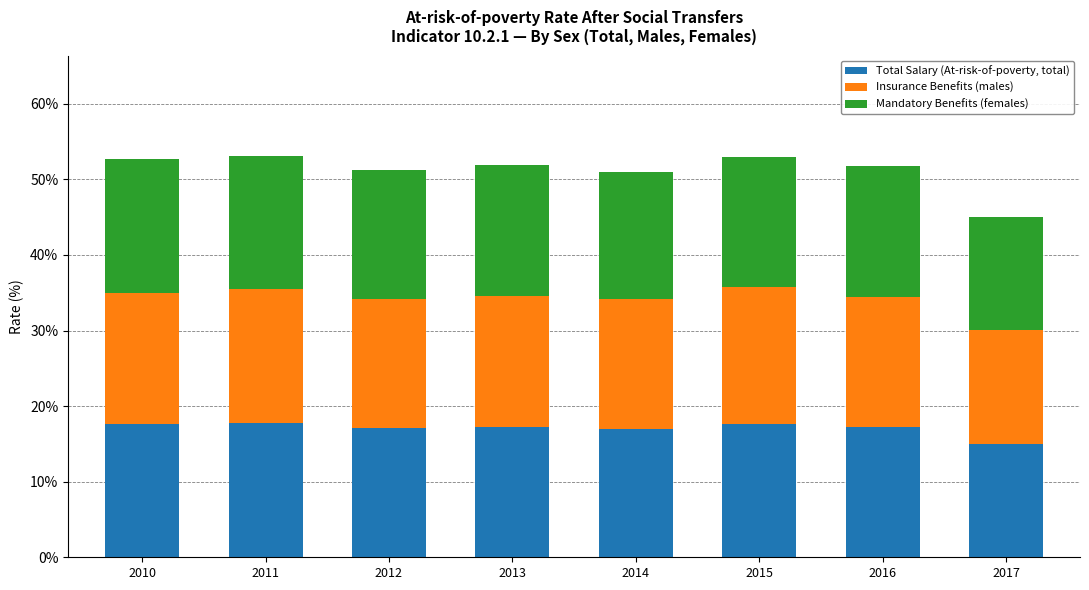

What is the total value across all series at 2016?

51.8